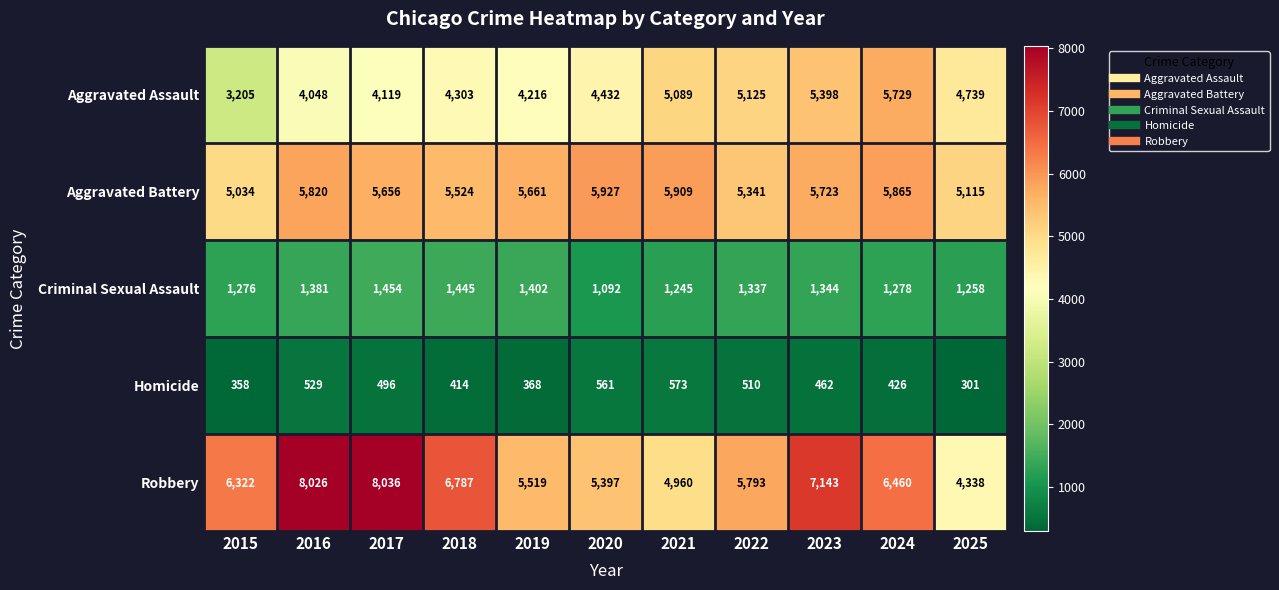

At how many categories does at least one series exceed 4932?

11